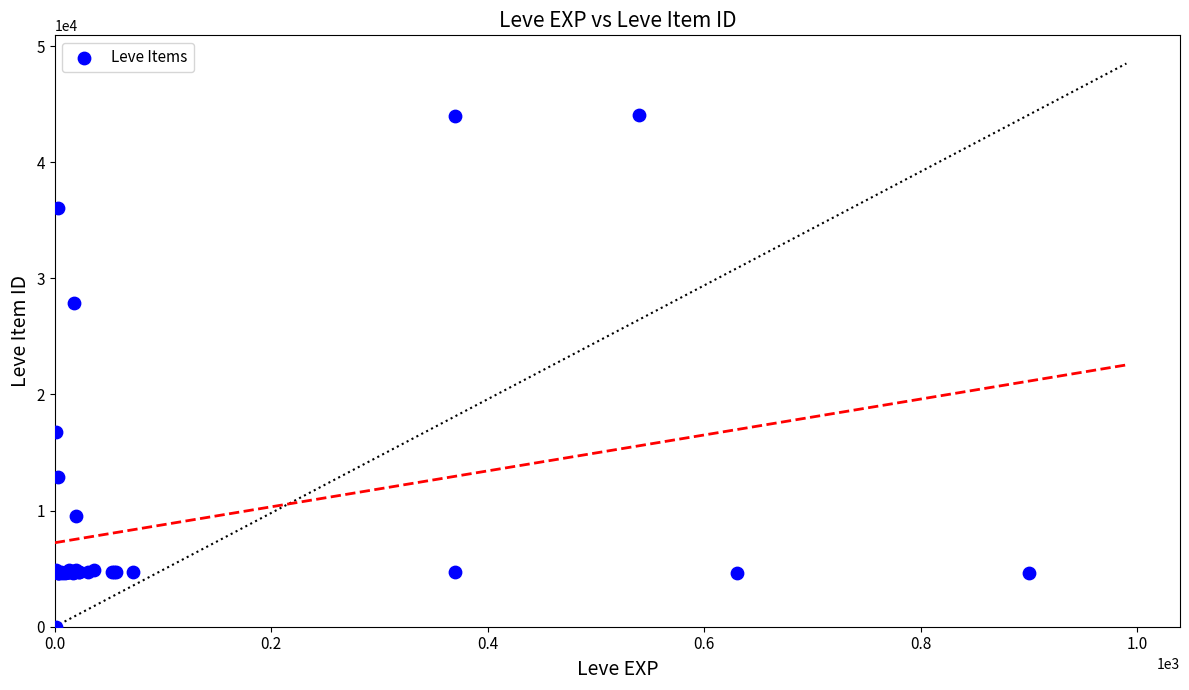

What Y value in the scatter plot is closest to 22050?

16734